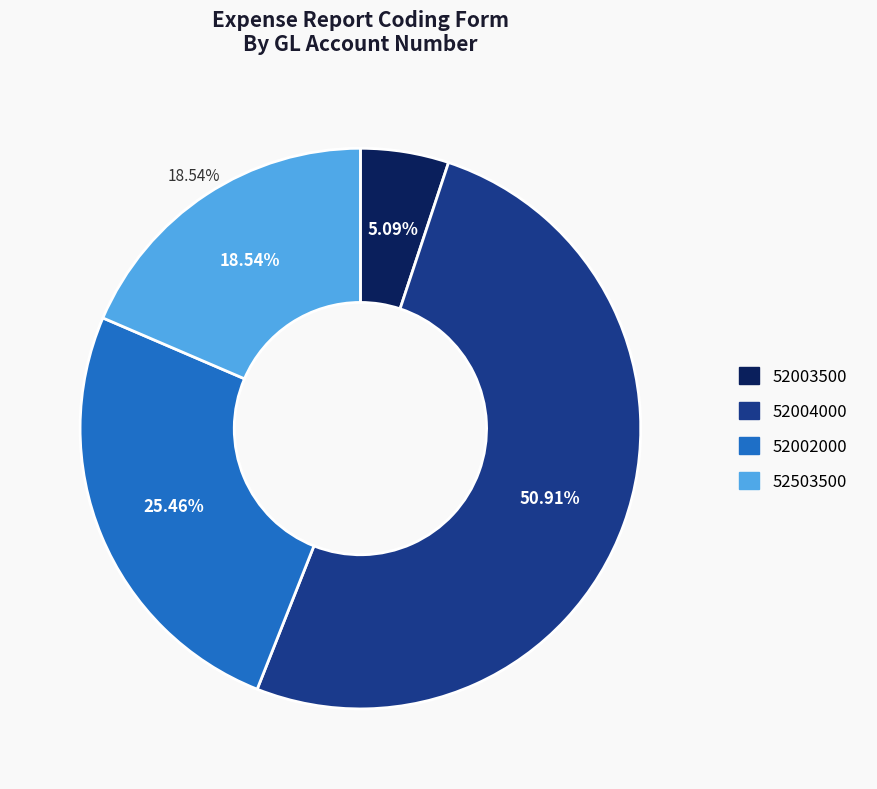

To the nearest percent, what percentage of the pie is 52002000?

25%